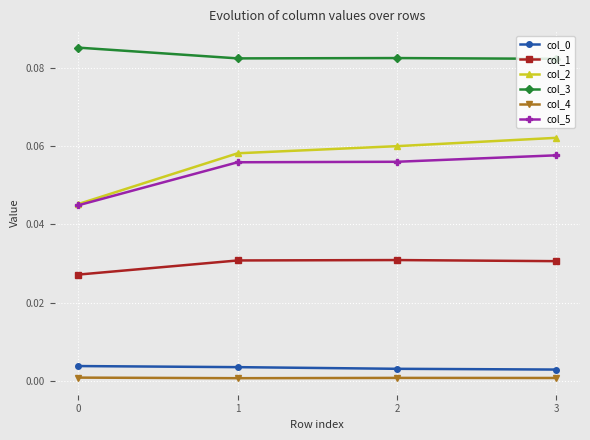

The value of col_0 at 3 is 0.0. True or false?

True